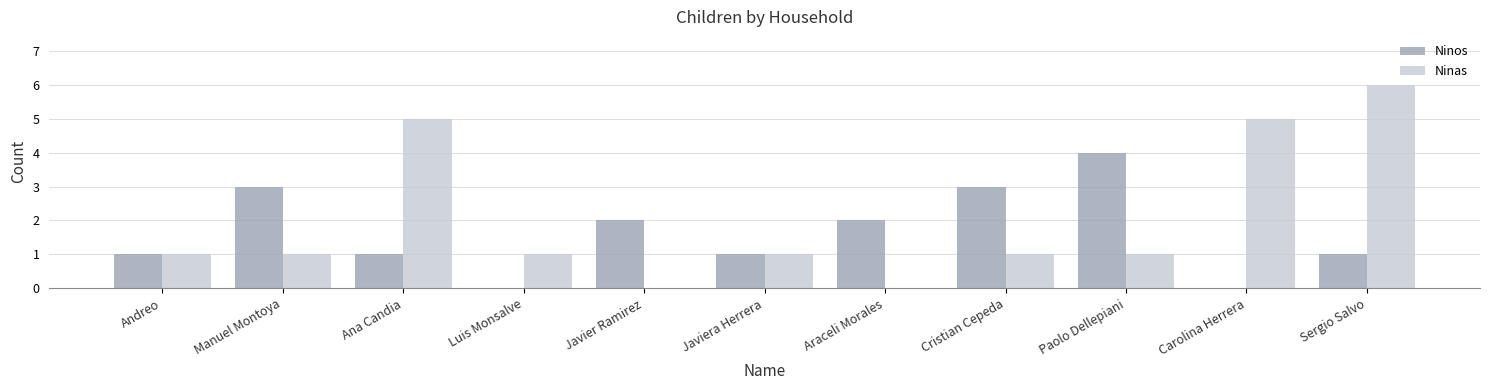

What is the sum of all Ninas values?

22